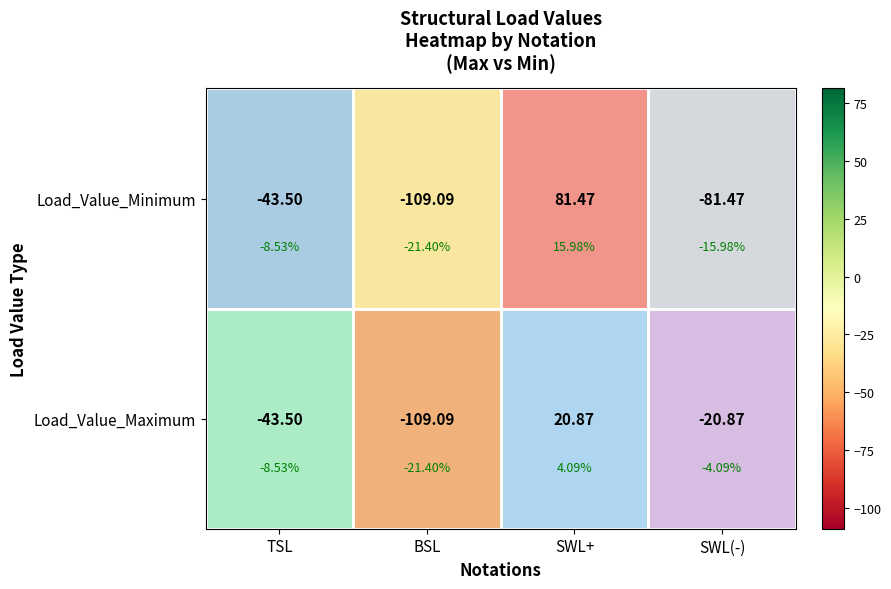

How many values in Load_Value_Maximum are above zero?

1